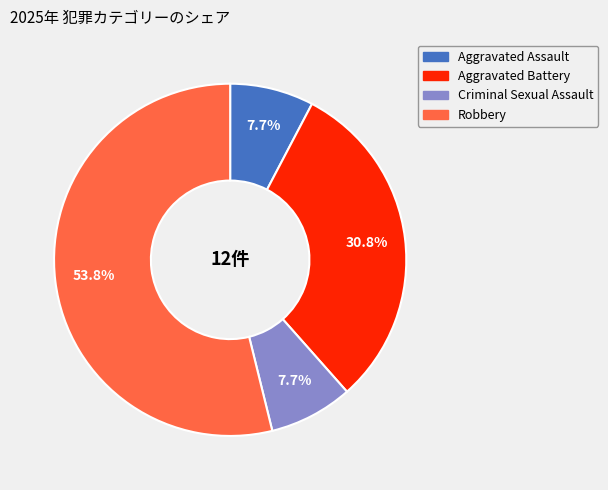

How many slices are in this pie chart?

4